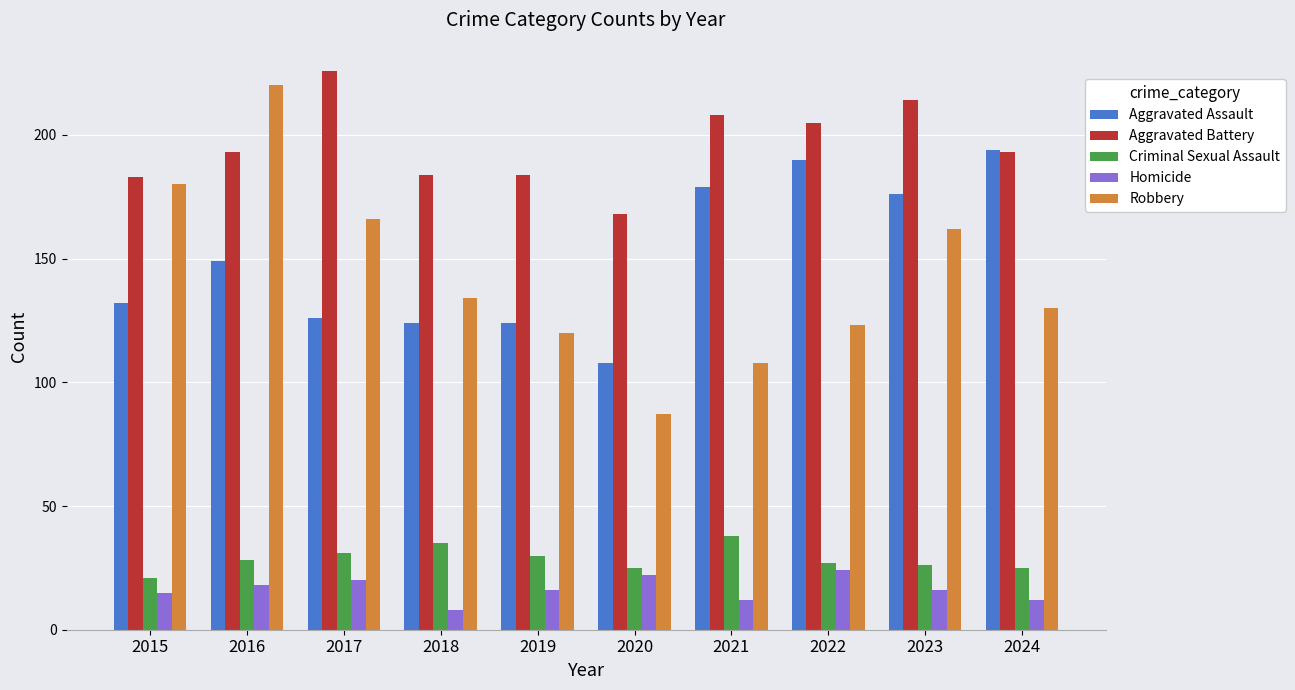

At which category does the chart reach its peak across all series?

2017